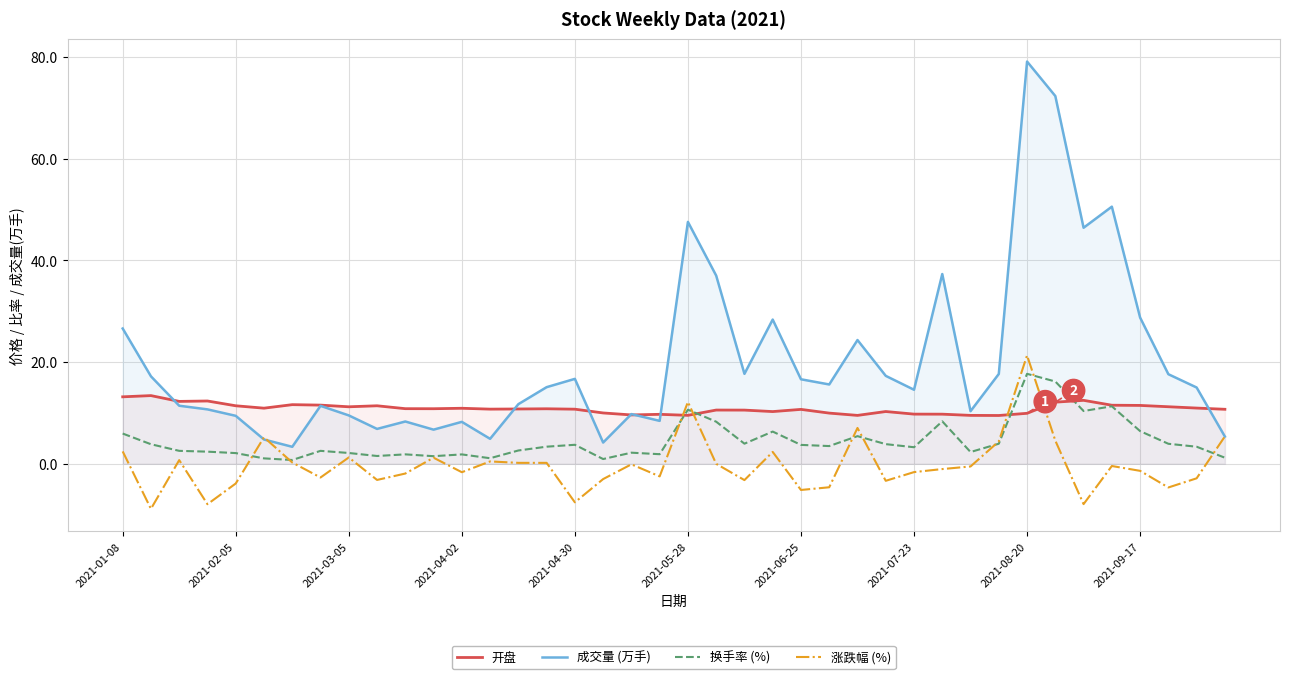

What is the greatest value displayed?

79.1